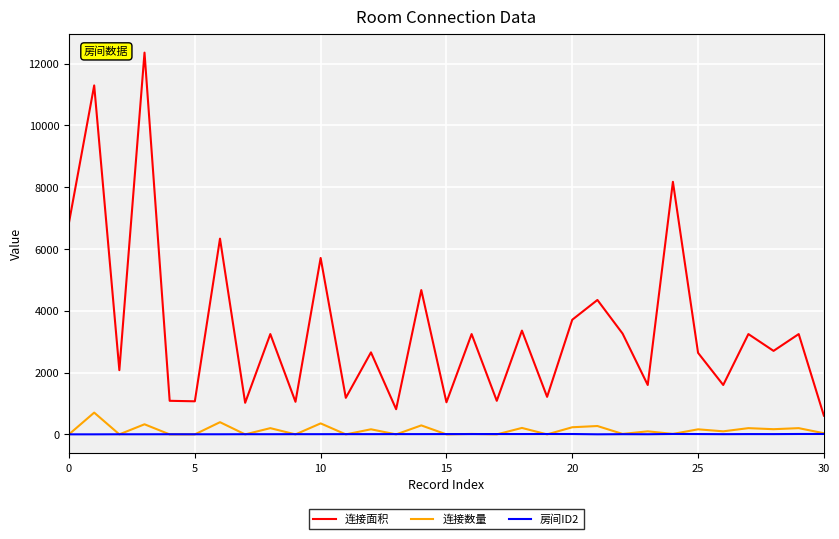

True or false: 房间ID2 has more than 1 points higher than both neighbors.

True